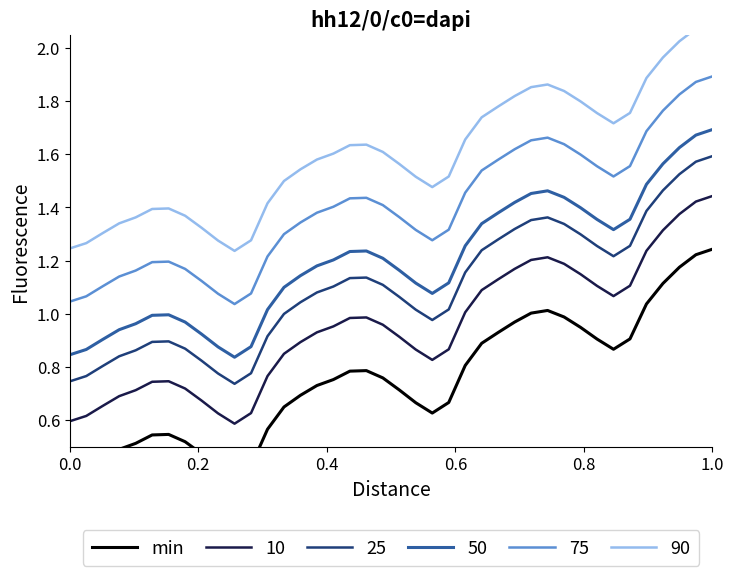

True or false: 75 and 50 intersect in this chart.

False